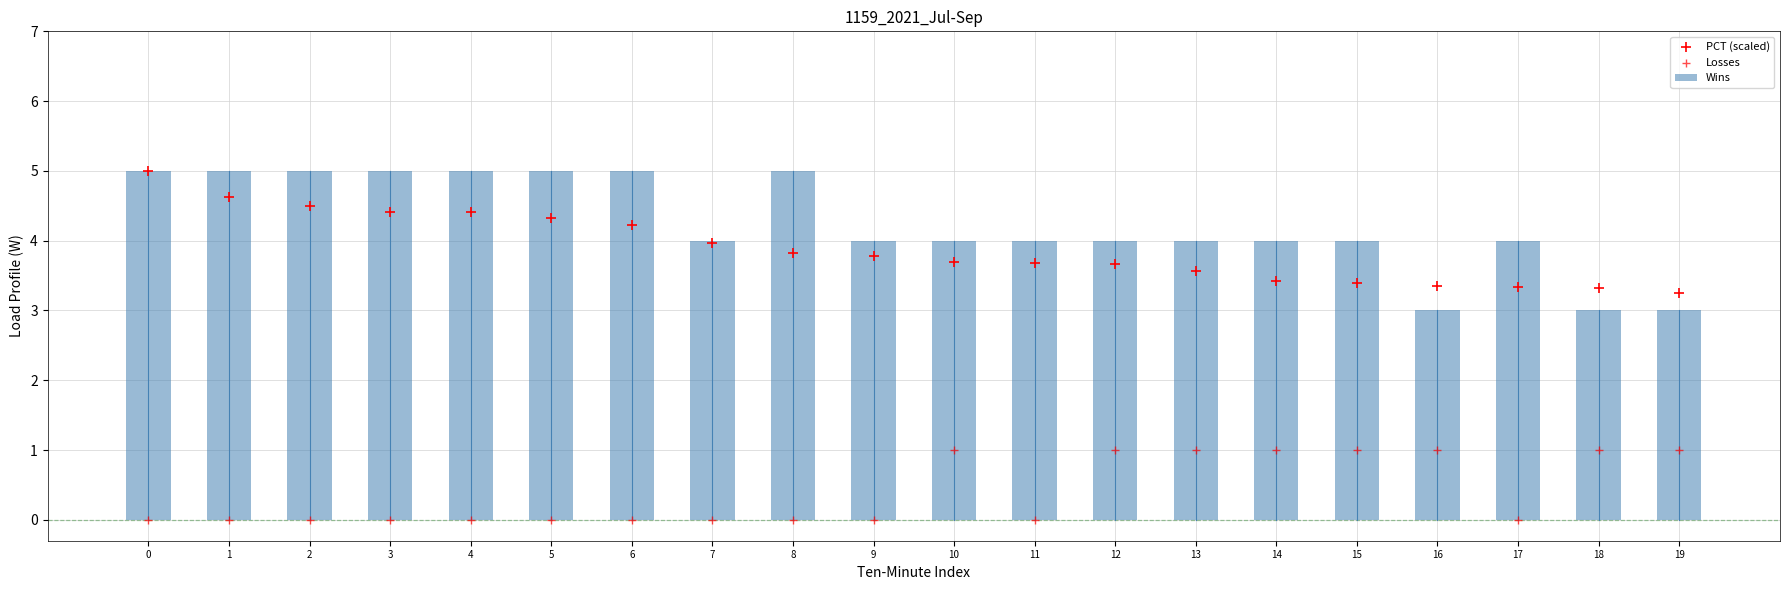

Which series contains the highest Y value?

Wins